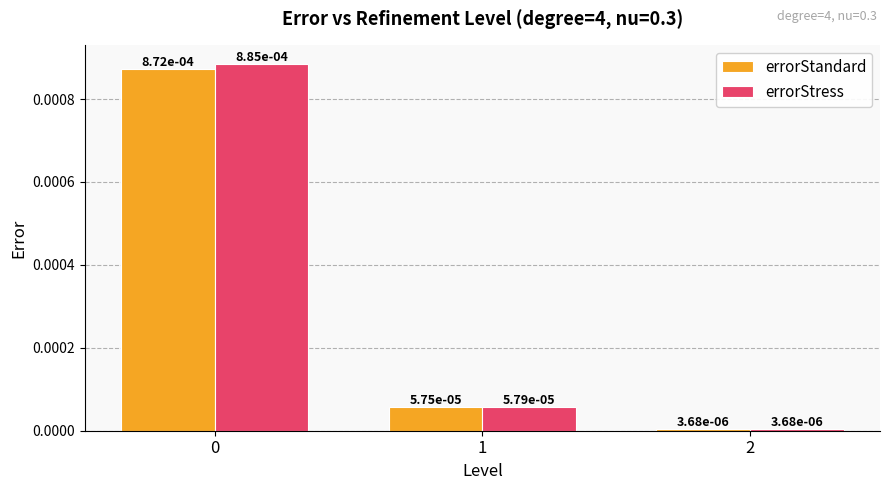

At how many categories does at least one series exceed 0?

3